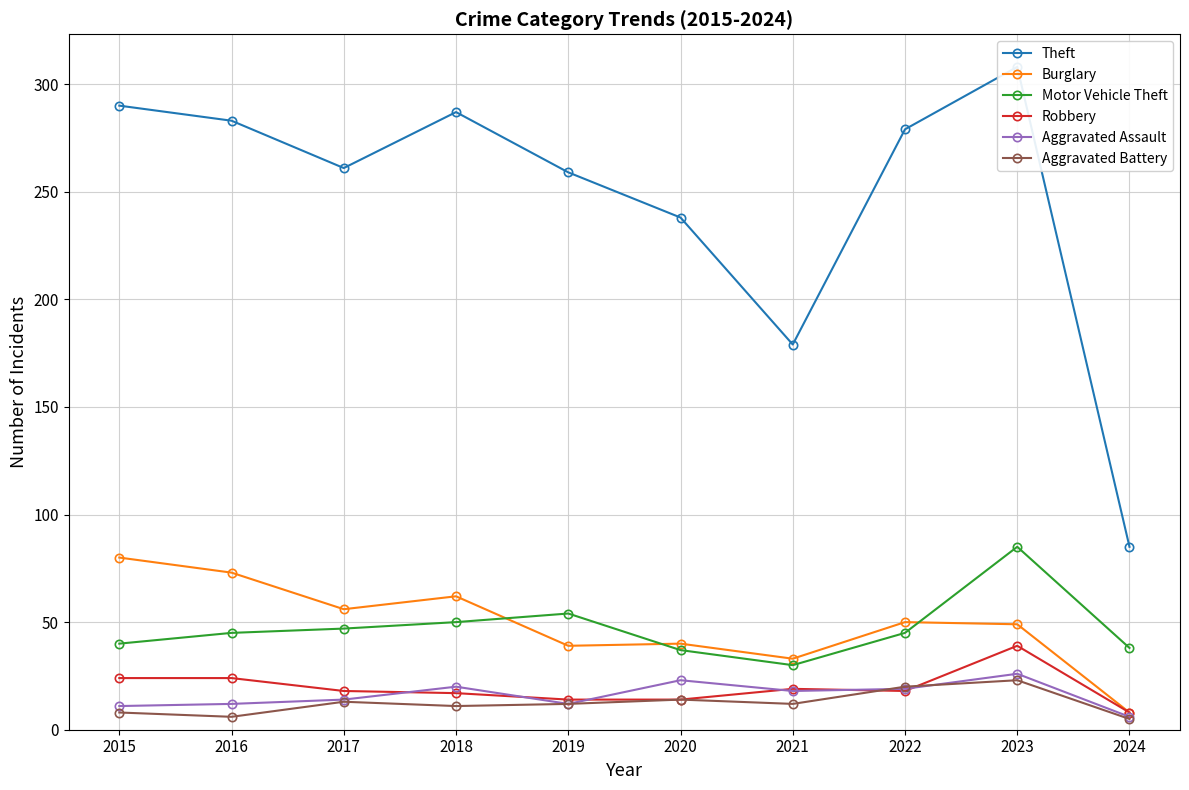

True or false: Motor Vehicle Theft has more than 1 interior local peaks.

True